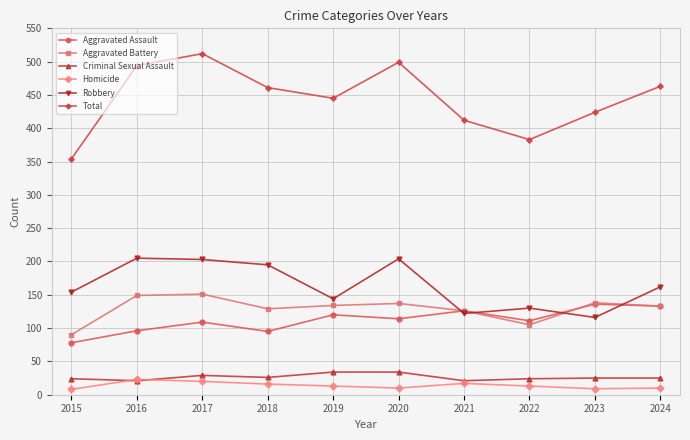

How many lines are shown in the chart?

6